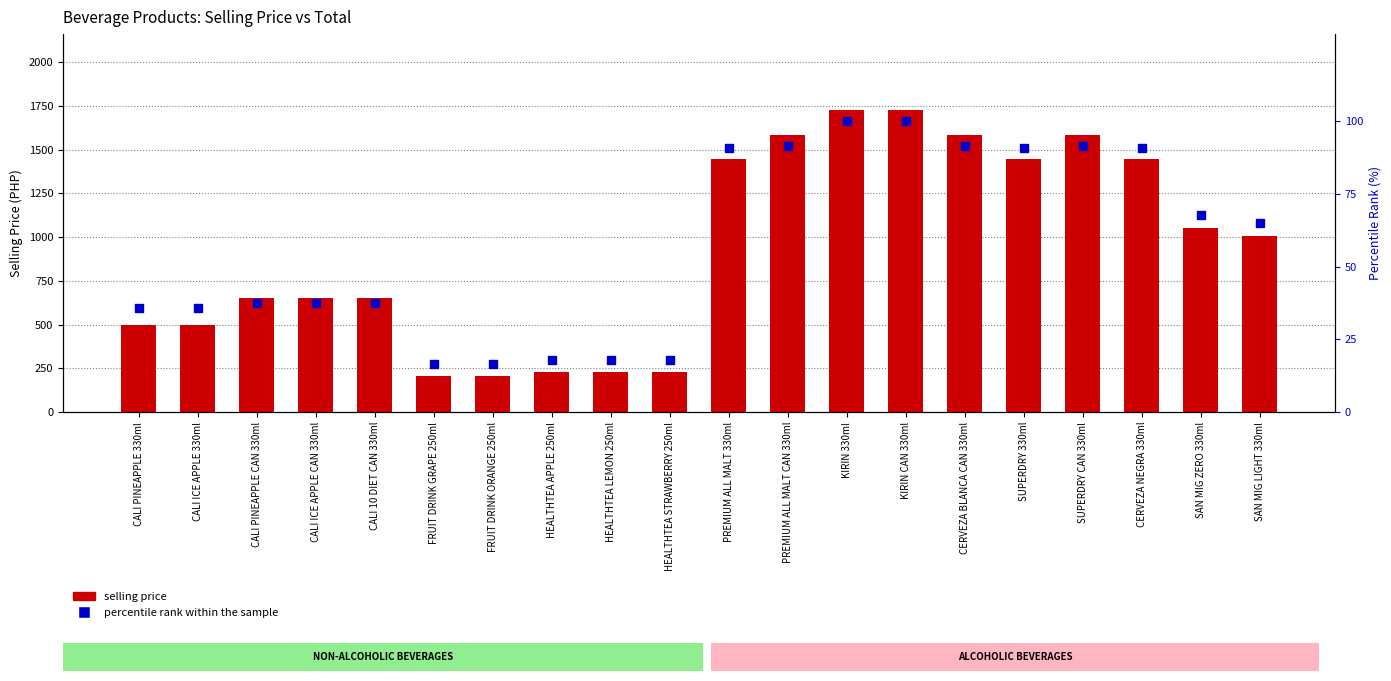

Which series reaches the minimum Y coordinate?

percentile rank within the sample